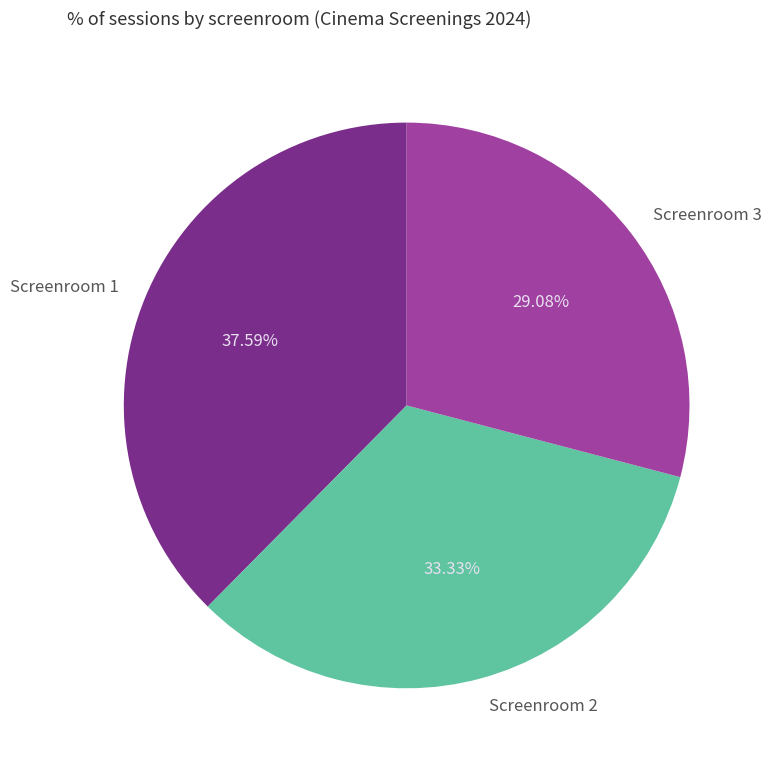

Does Screenroom 2 account for over 50% of the chart?

No